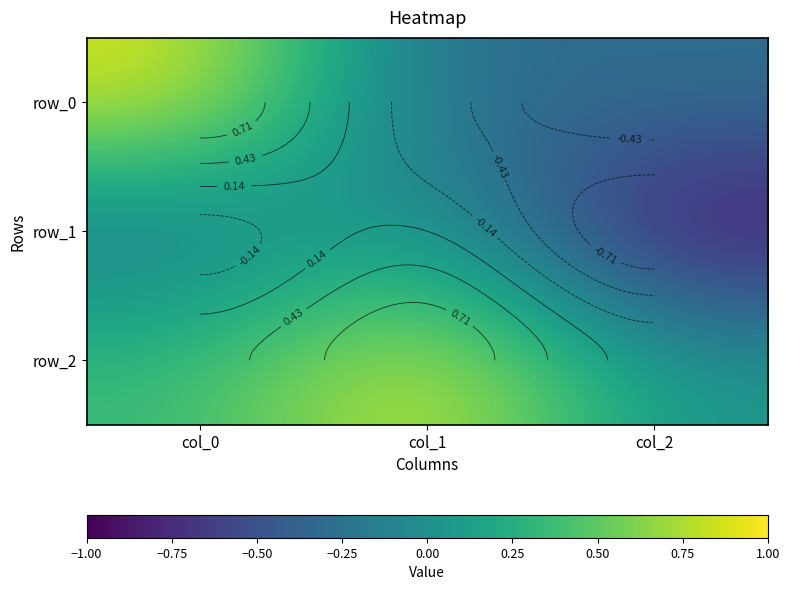

Which series has the widest spread of values?

row_0